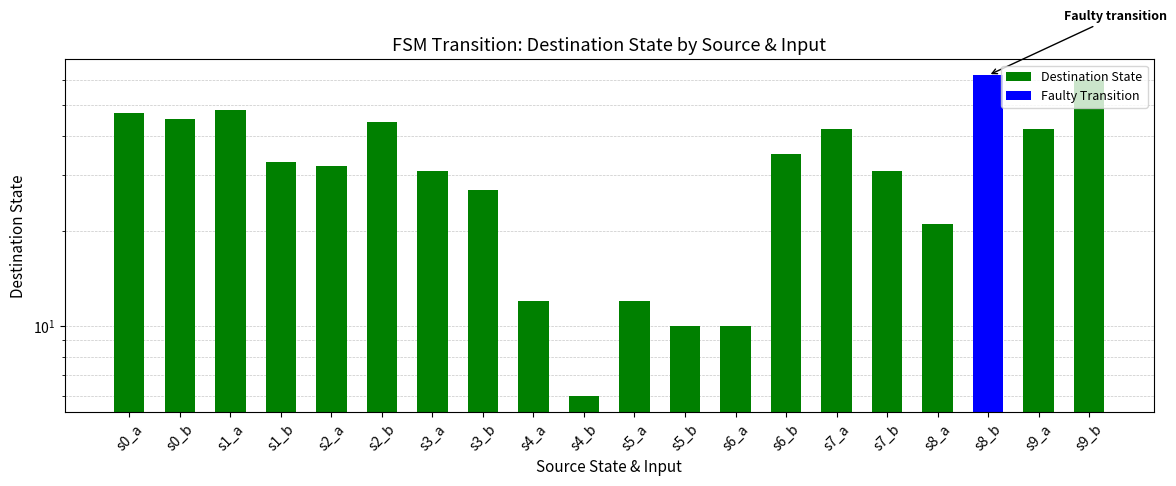

What is the difference between the second highest and minimum values?

54